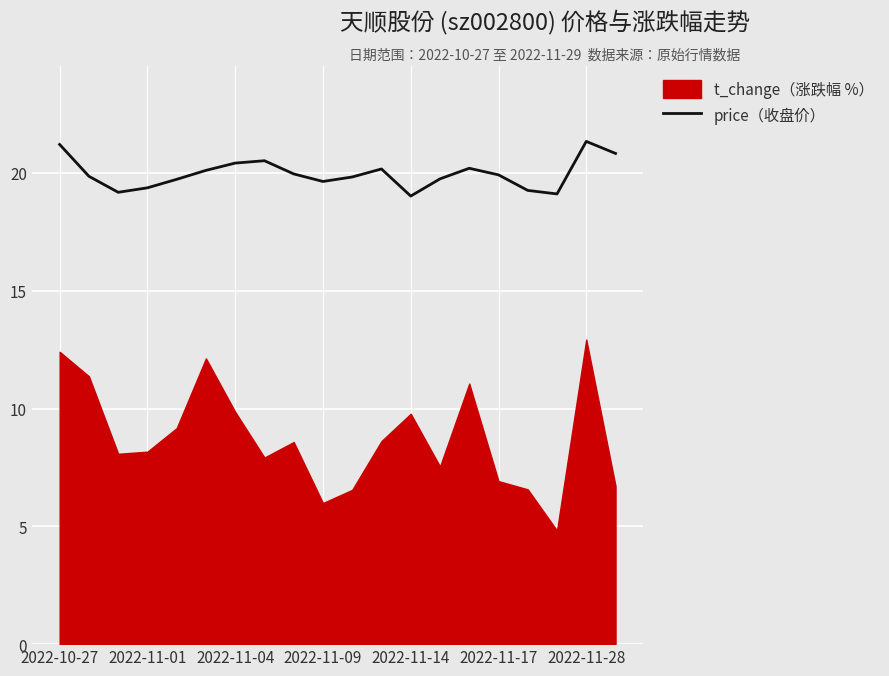

The value of price（收盘价） at 2022-11-17 is 34.8. True or false?

False